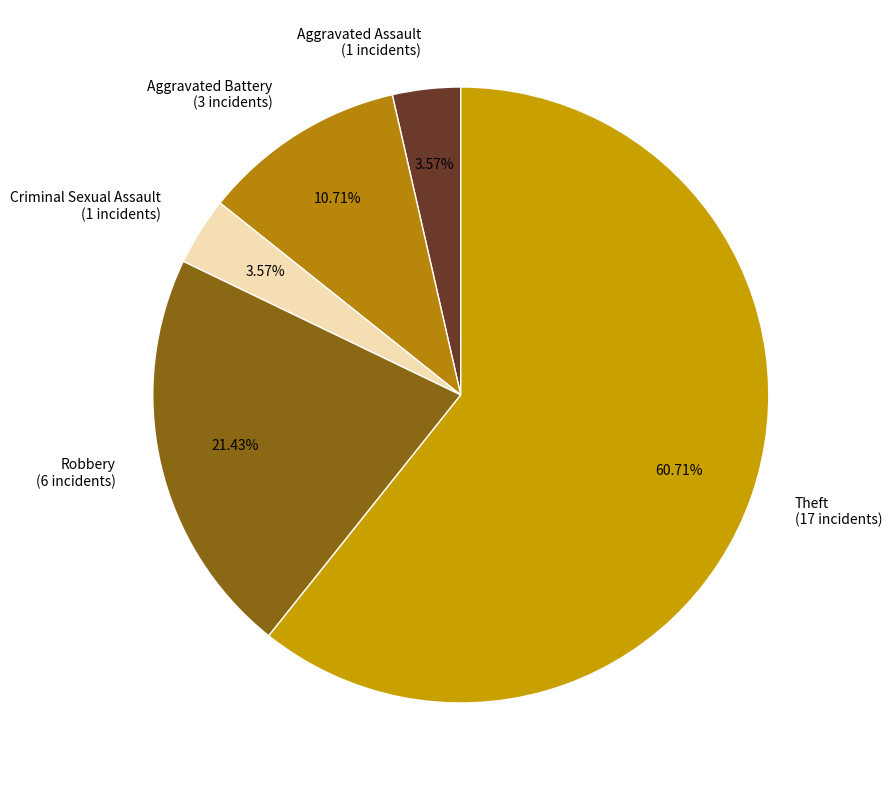

Combined, do Criminal Sexual Assault and Theft account for over 50%?

Yes